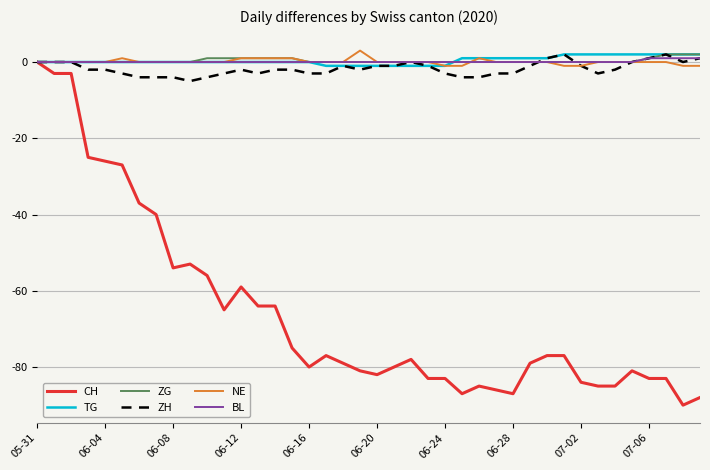

Which series has the largest range (max minus min)?

CH